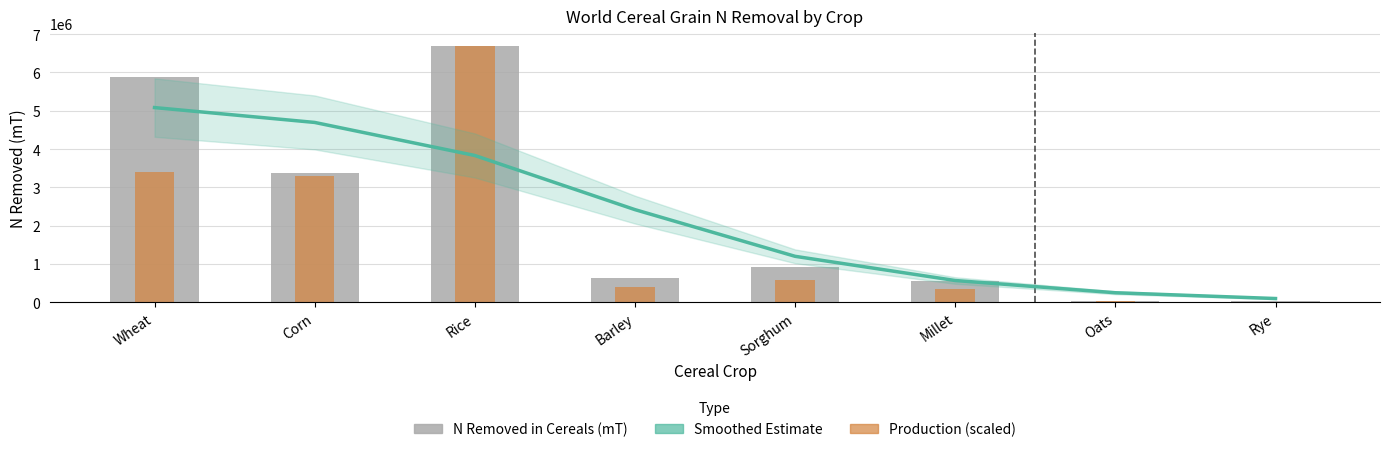

What is the average value of the Smoothed Estimate series?

2269010.8